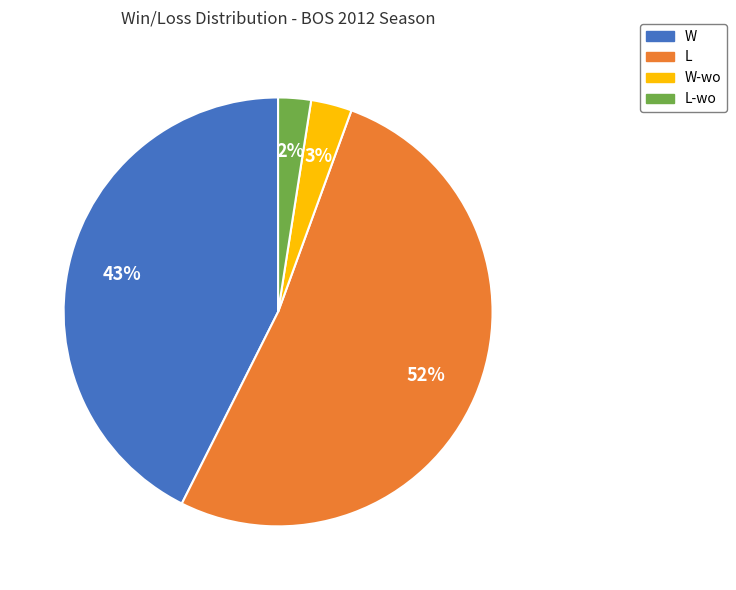

Is there a majority slice in this chart?

Yes